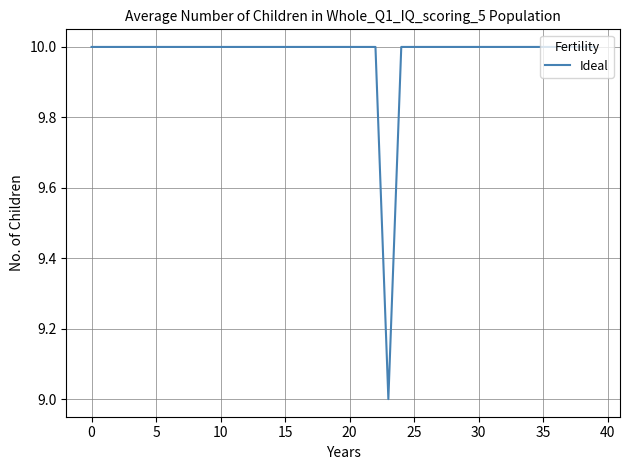

What is the minimum value shown in the chart?

9